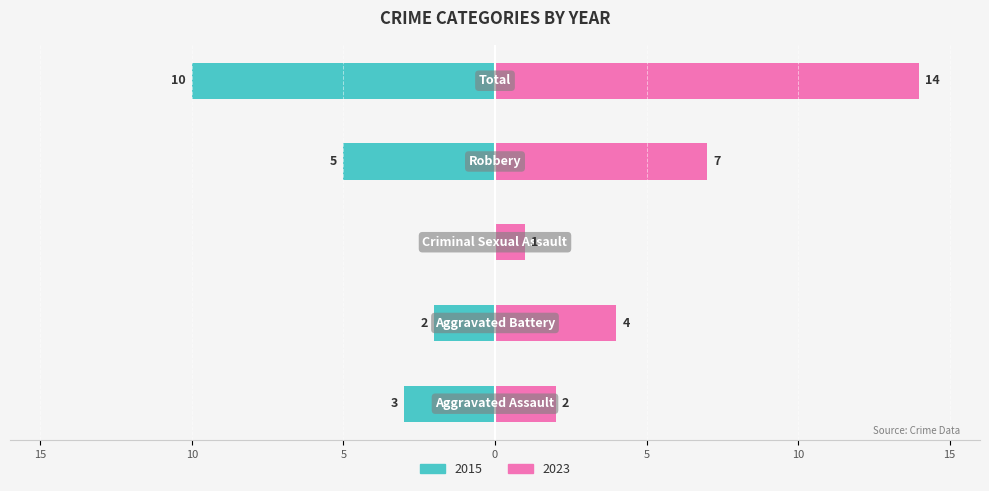

At which label is 2015 closest to -5?

Robbery